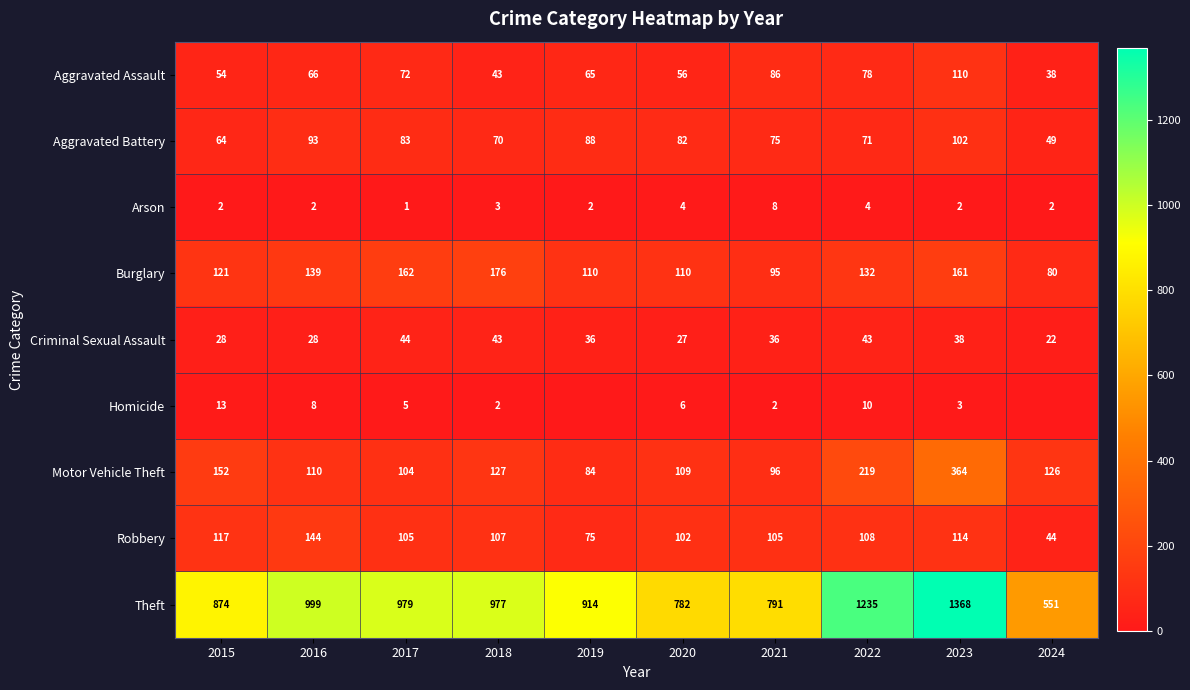

How many data points in Aggravated Assault are less than 66?

5